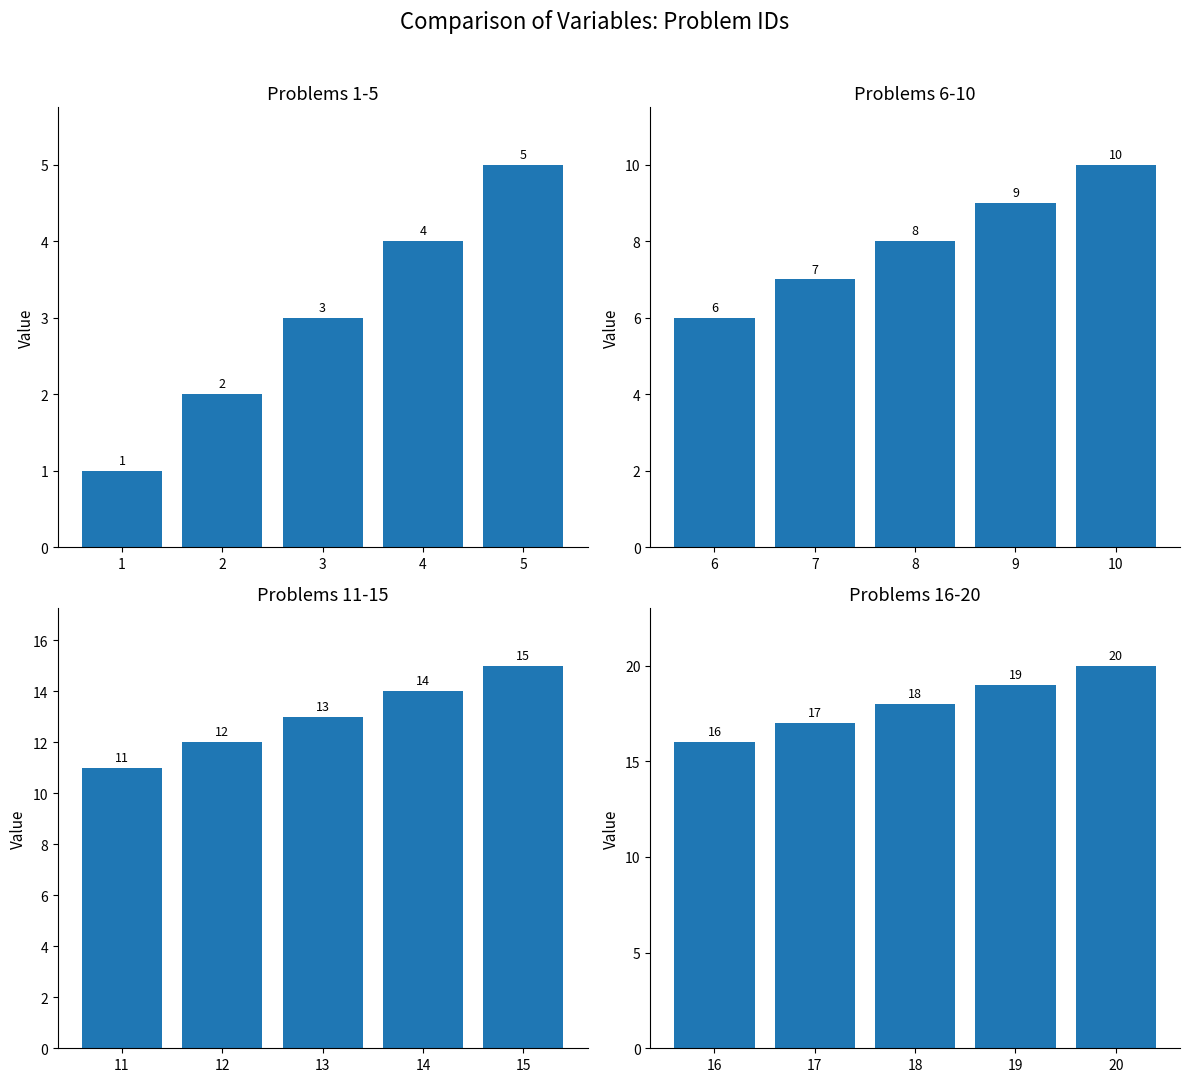

List the series in order of their overall mean, lowest first.

Problems 1-5, Problems 6-10, Problems 11-15, Problems 16-20